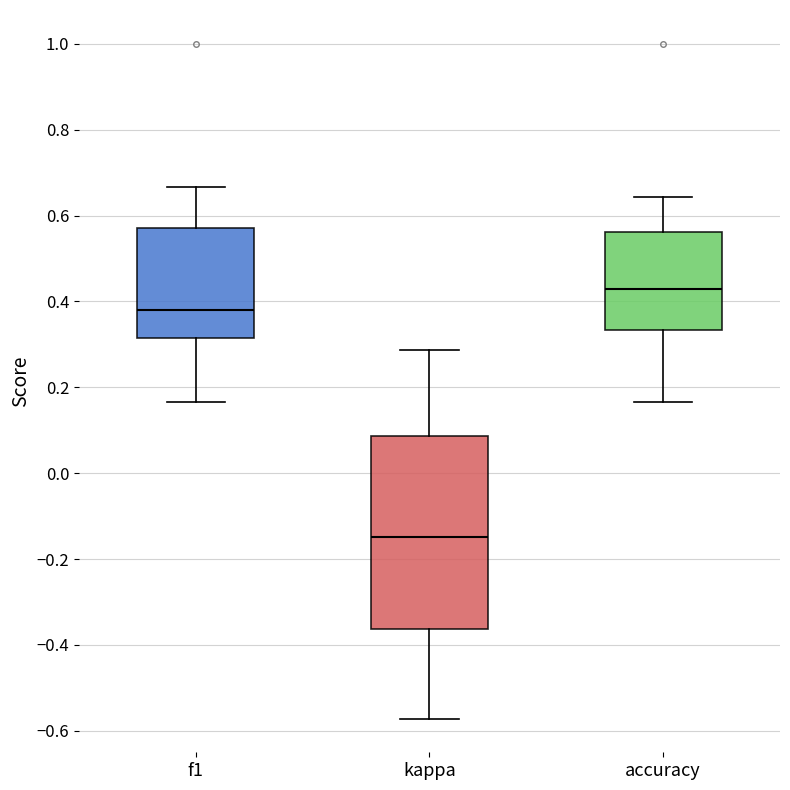

Reading left to right, transcribe this box plot: for each box, give where its median line is, the range the box spans, and where its two whiskers end, as read against the y-axis. The values are not printed on the chart, so give them approximately, as read against the axis.

f1: median 0.38, box 0.32 to 0.58, whiskers 0.16 to 0.66
kappa: median -0.14, box -0.36 to 0.08, whiskers -0.58 to 0.28
accuracy: median 0.42, box 0.34 to 0.56, whiskers 0.16 to 0.64